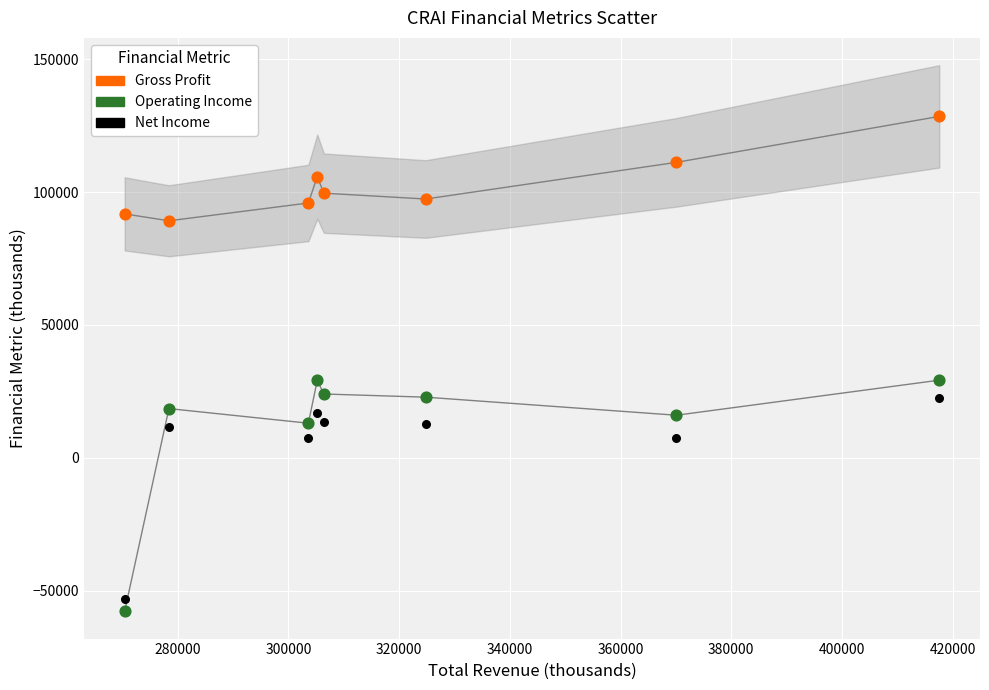

Across all data points, what is the range of Y values (max minus min)?

186300